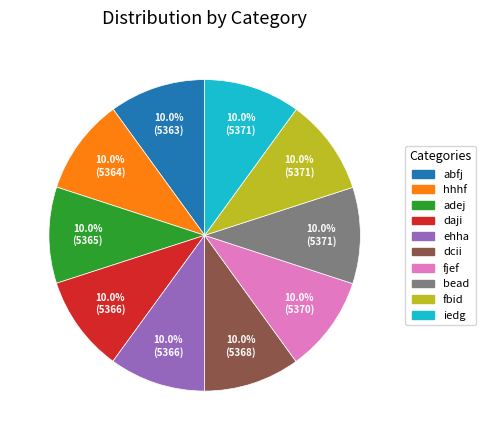

Combined, what portion of the pie is fbid and adej?

20.0%